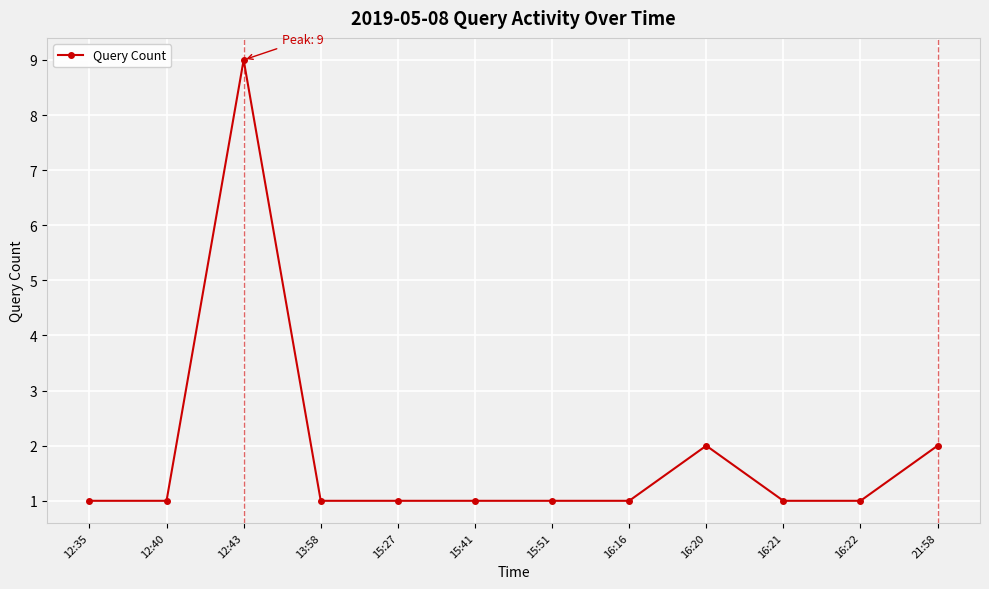

What is the greatest value displayed?

9